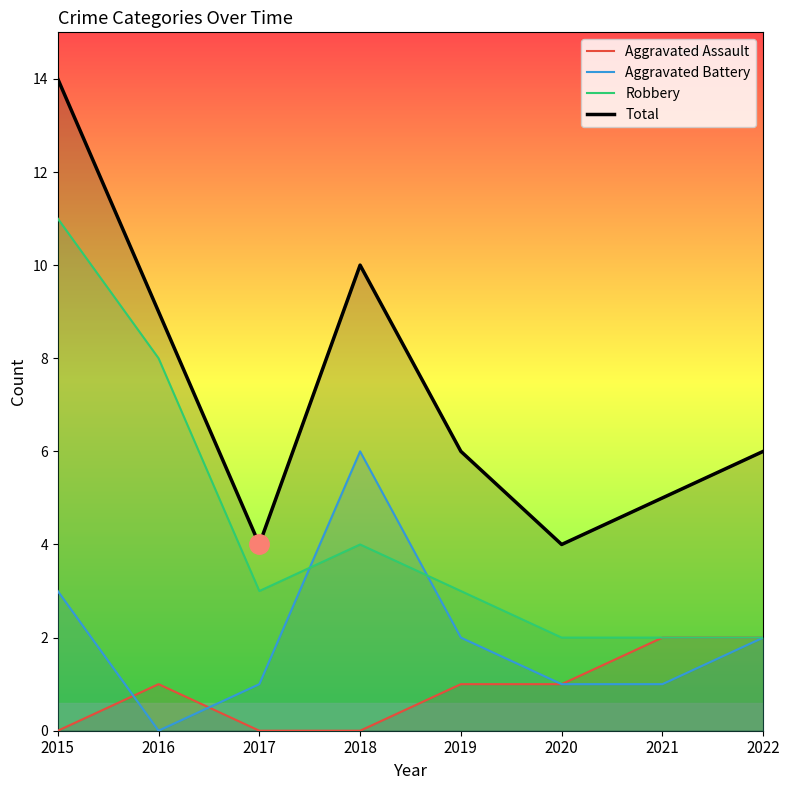

True or false: Aggravated Battery and Aggravated Assault cross at least once.

True